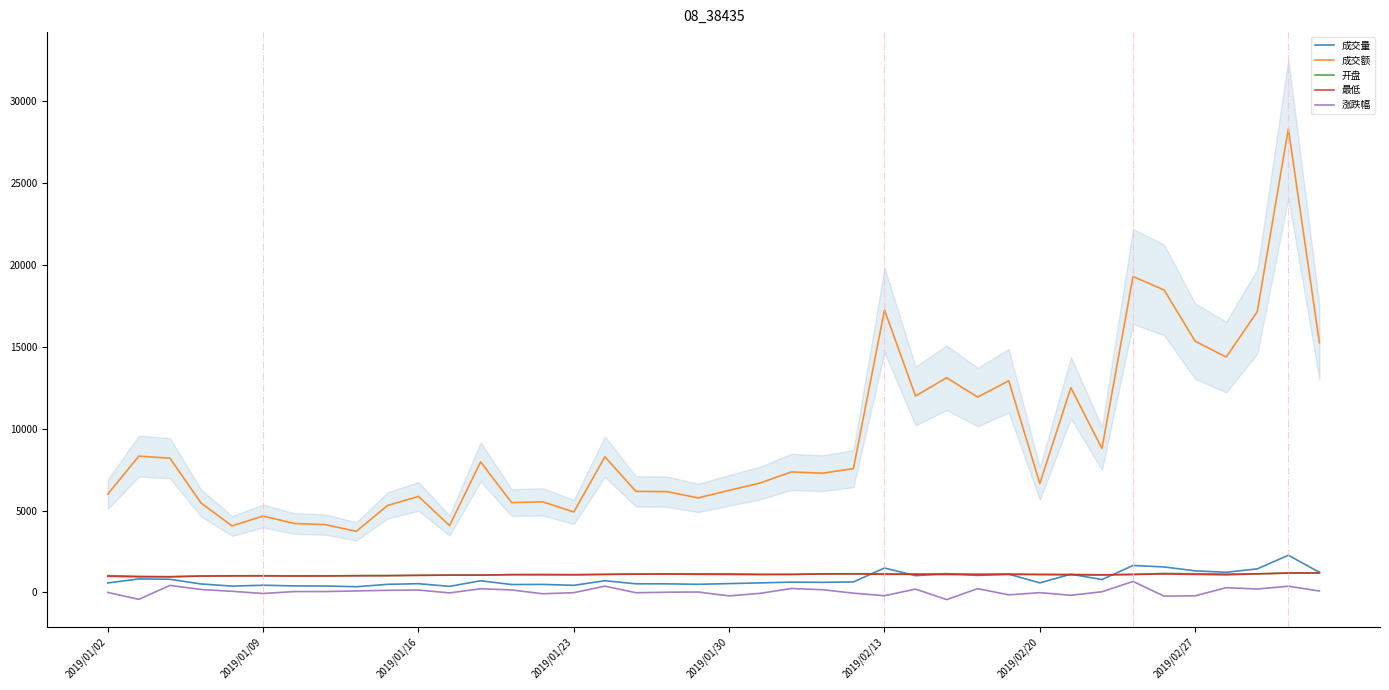

True or false: 最低 and 成交额 intersect in this chart.

False